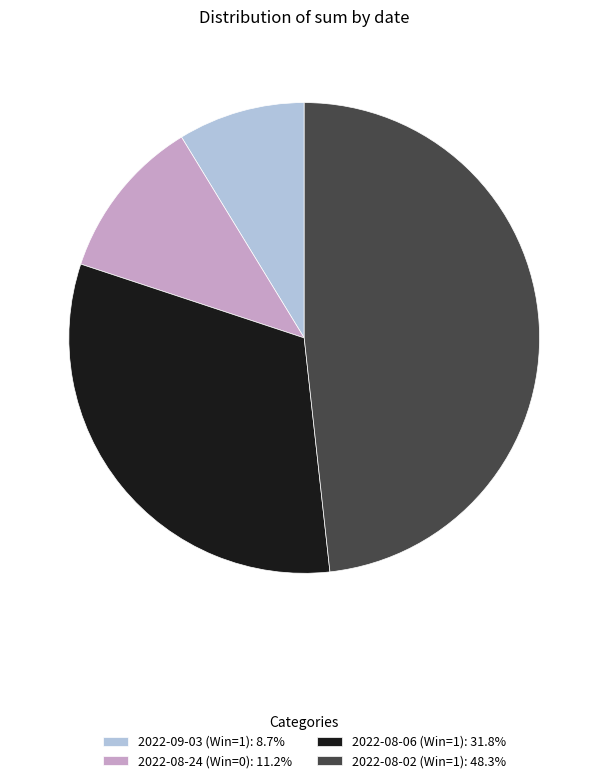

Do 2022-09-03 (Win=1): 8.7% and 2022-08-06 (Win=1): 31.8% together represent more than half of the pie?

No